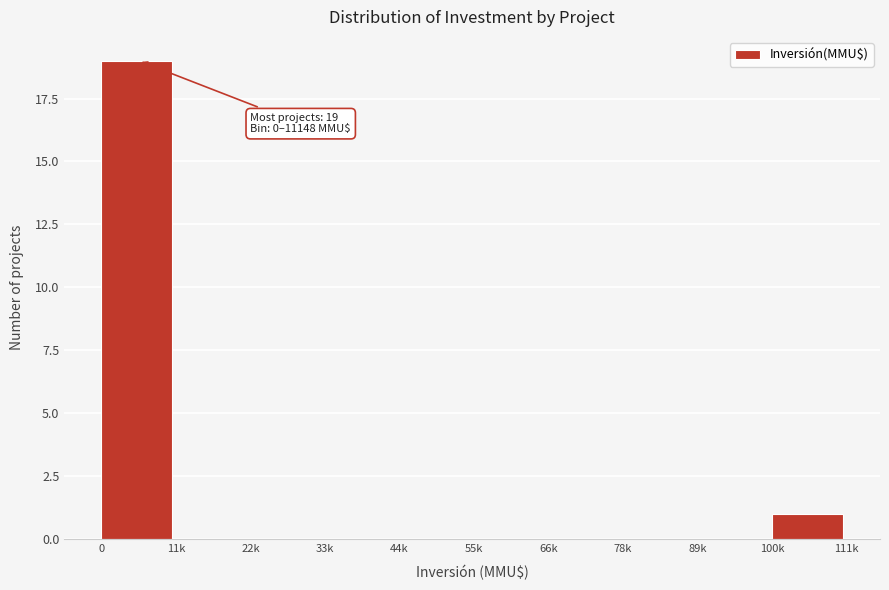

Reading left to right, list all the values displayed in this chart.

0=19	11k=0	22k=0	33k=0	44k=0	55k=0	66k=0	78k=0	89k=0	100k=1